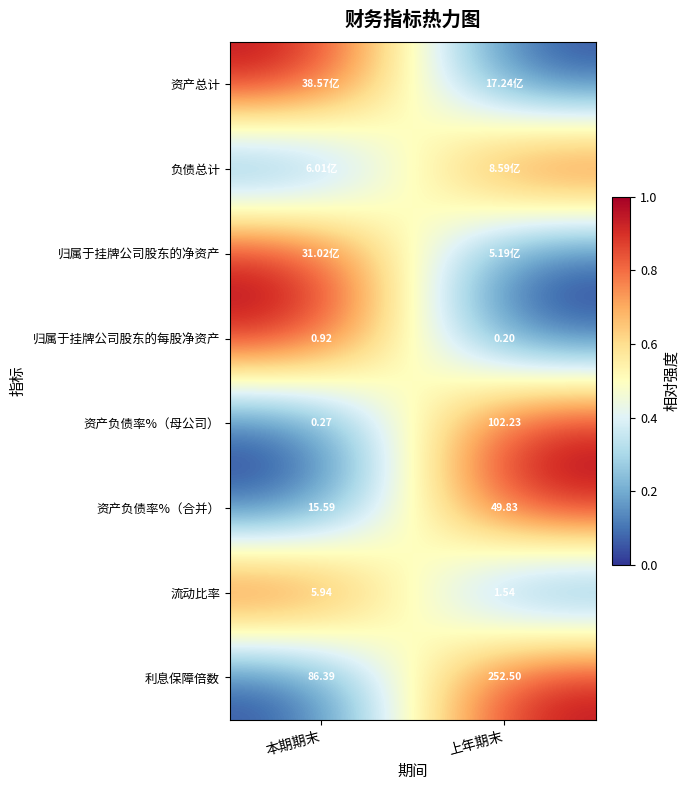

List the labels in order of 流动比率 value, smallest first.

上年期末, 本期期末